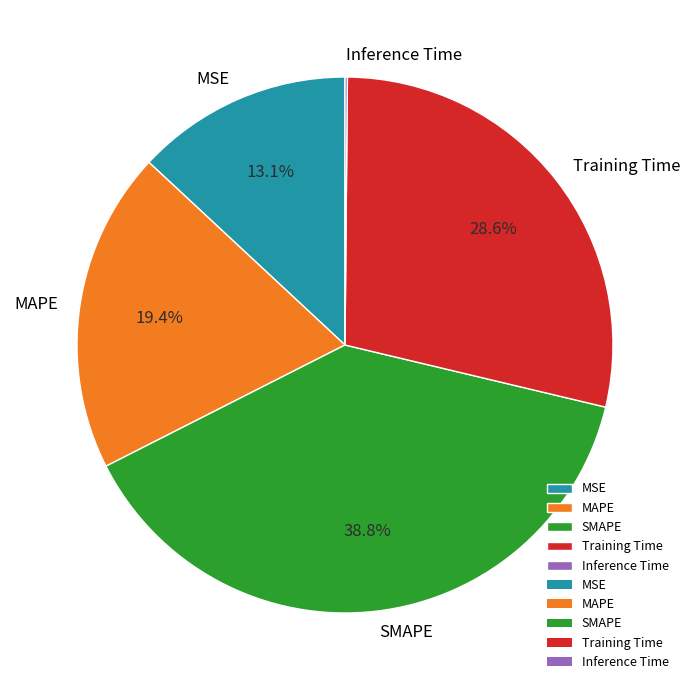

Which has a higher value, Training Time or MSE?

Training Time